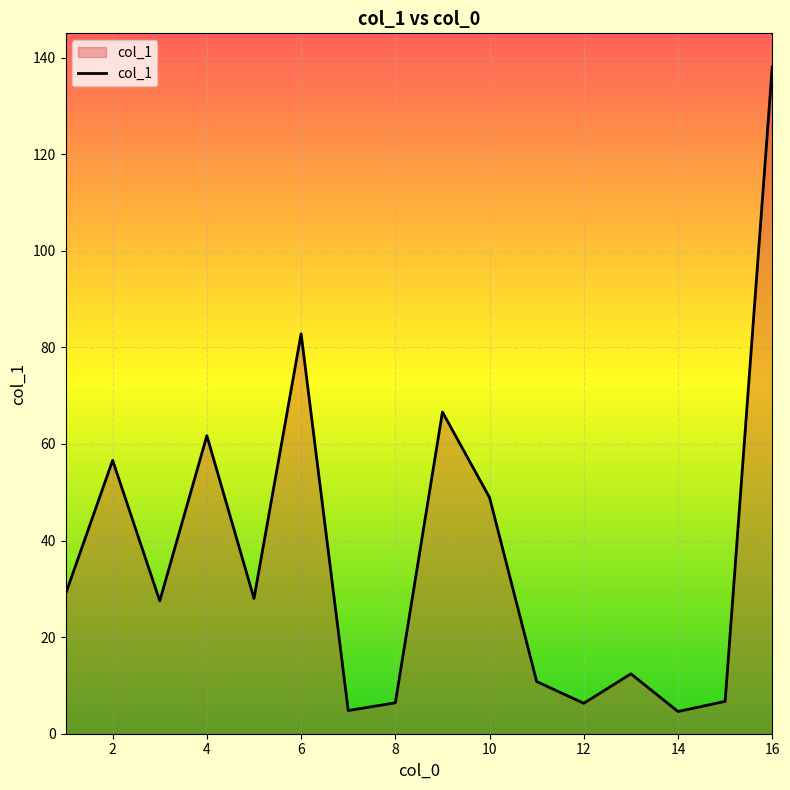

What is the difference between the maximum and minimum values?

133.5